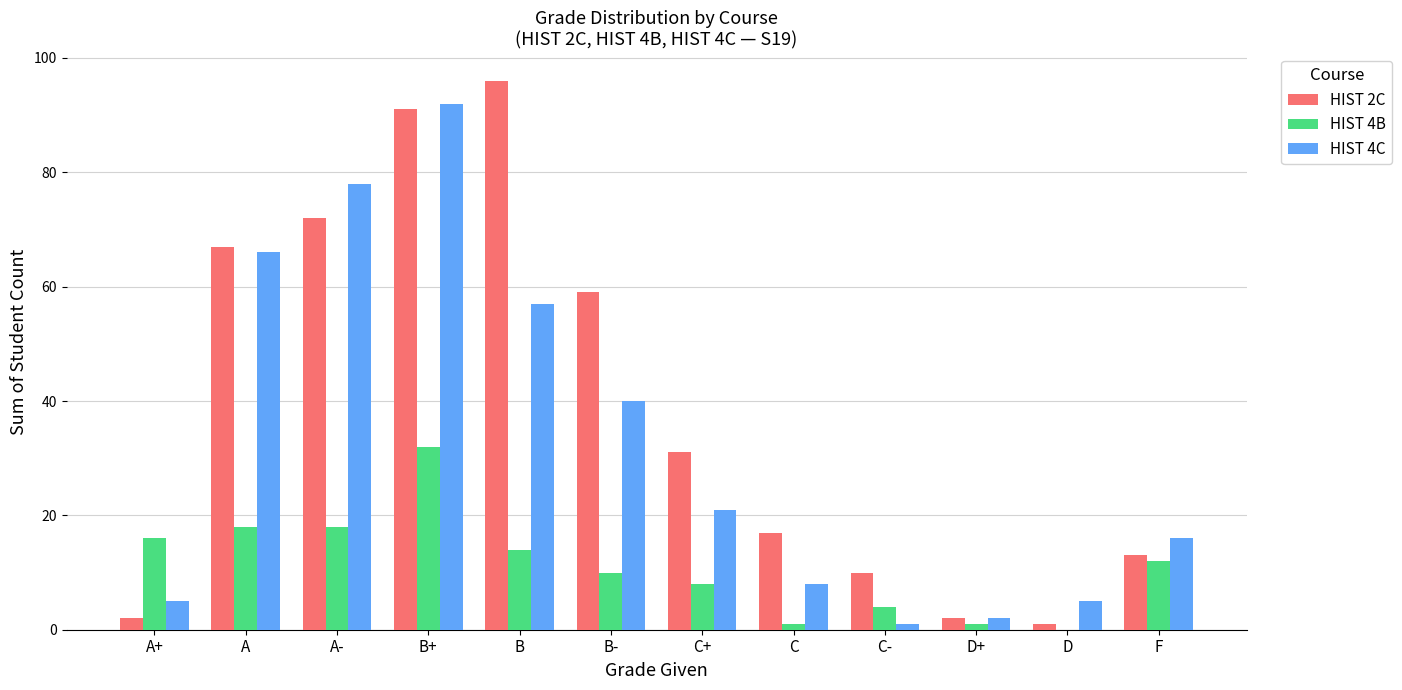

At which label does HIST 2C first exceed 31?

A